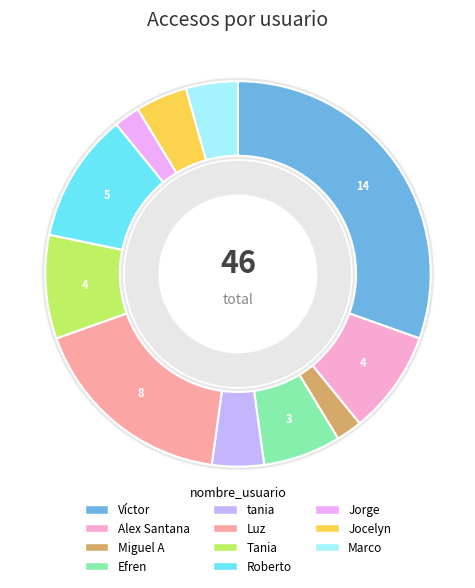

True or false: Jorge accounts for 16% of the total.

False